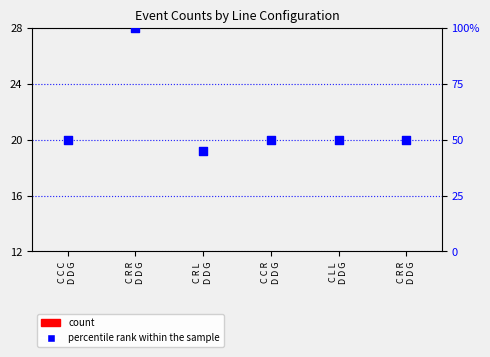

Is the value of count at C C R
D D G greater than the value of percentile rank within the sample at C C C
D D G?

No